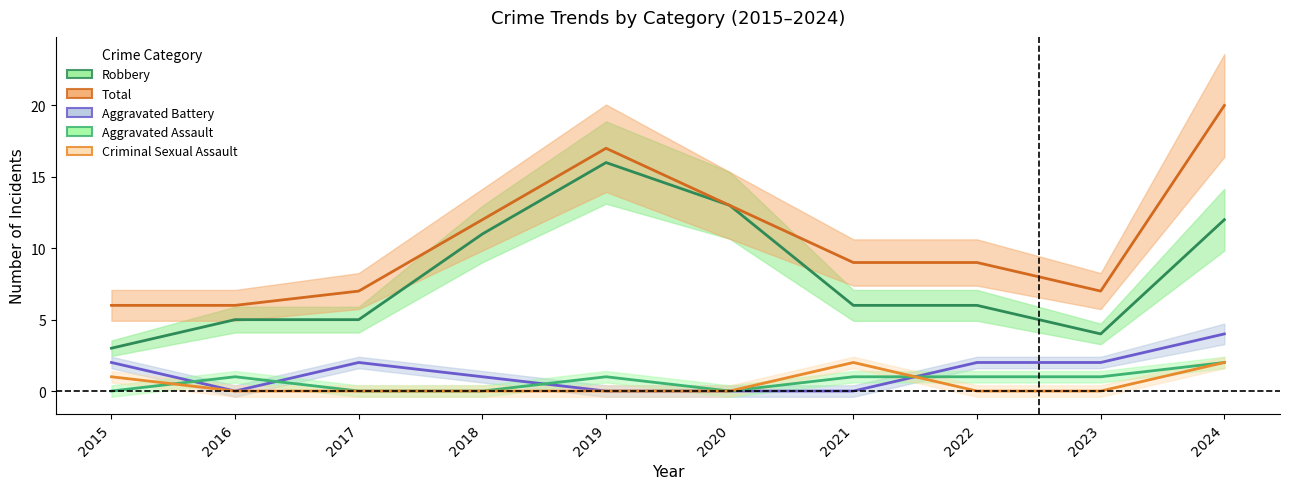

What are all the series names shown in the legend?

Aggravated Assault, Aggravated Battery, Criminal Sexual Assault, Robbery, Total